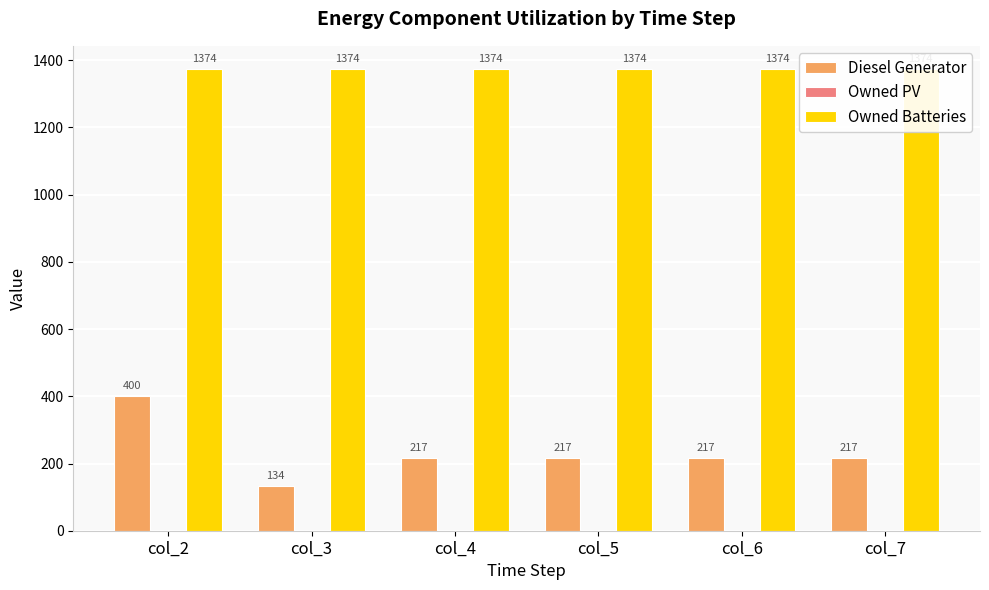

Is it true that Diesel Generator equals 217 at col_4?

True